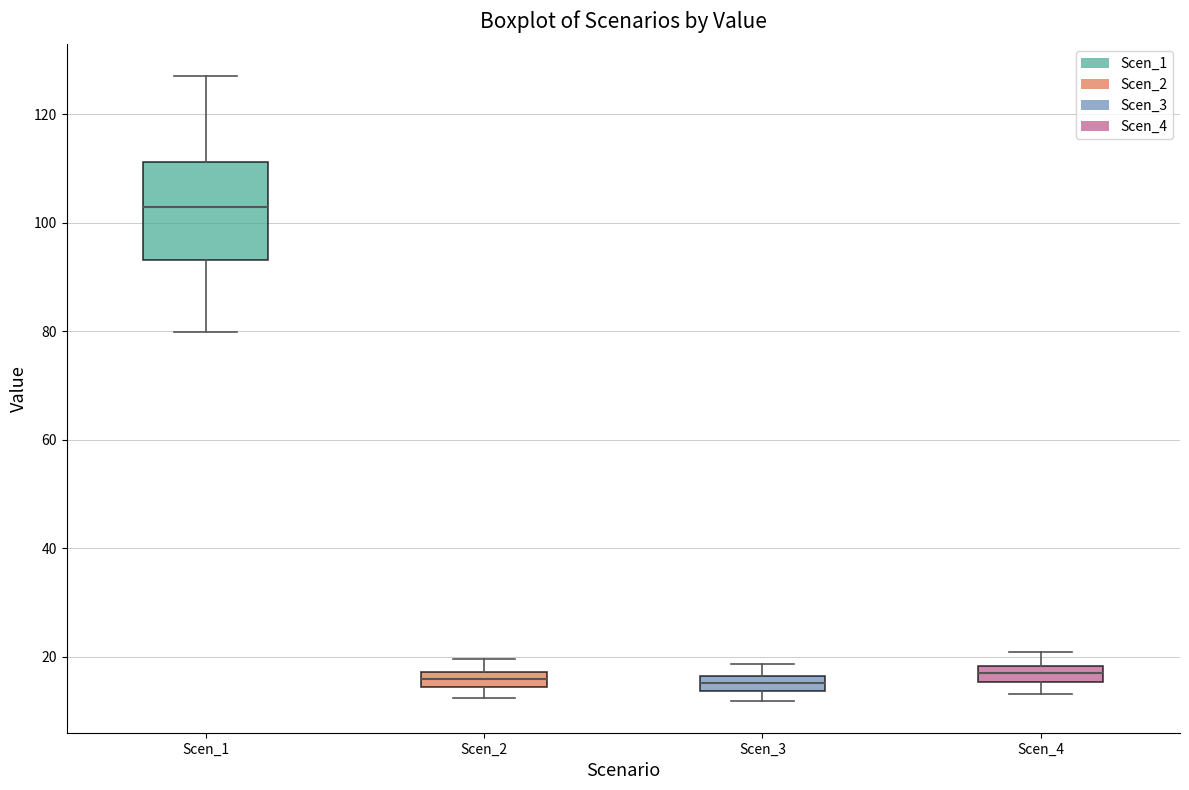

Which box is the tallest, from its lower edge to its upper edge?

Scen_1